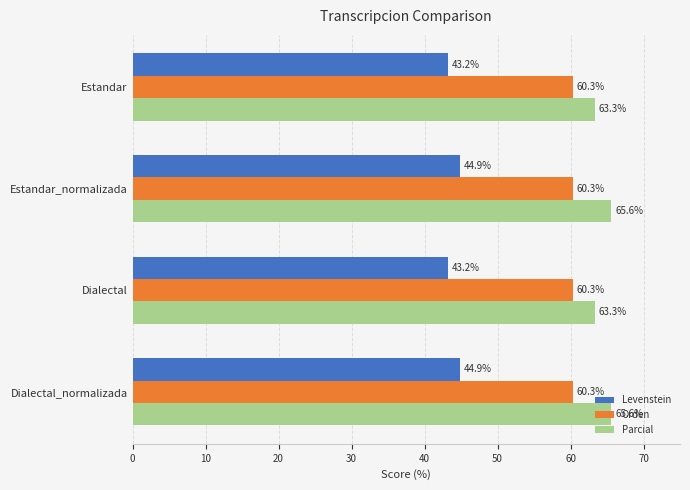

What is the maximum value shown in the chart?

65.6